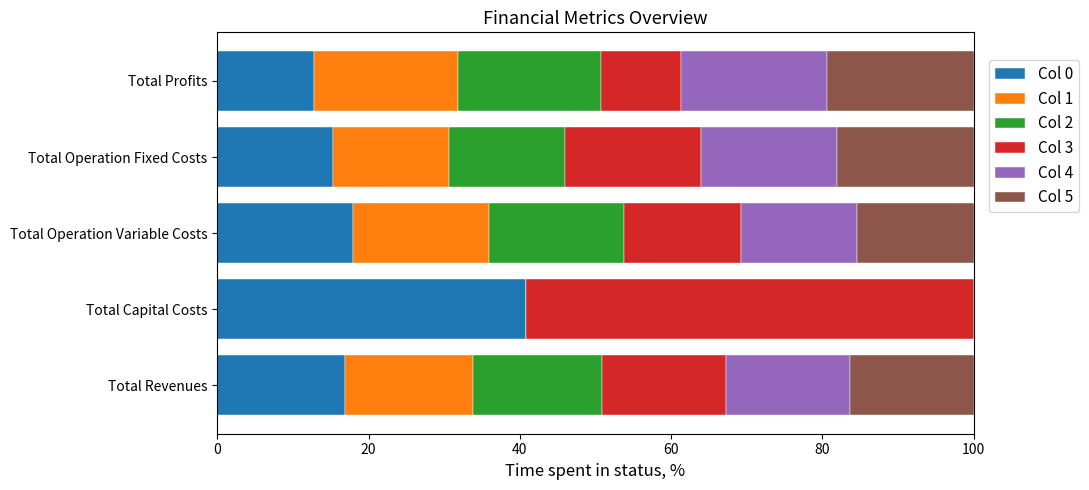

What is the total value across all series at Total Profits?

100.0